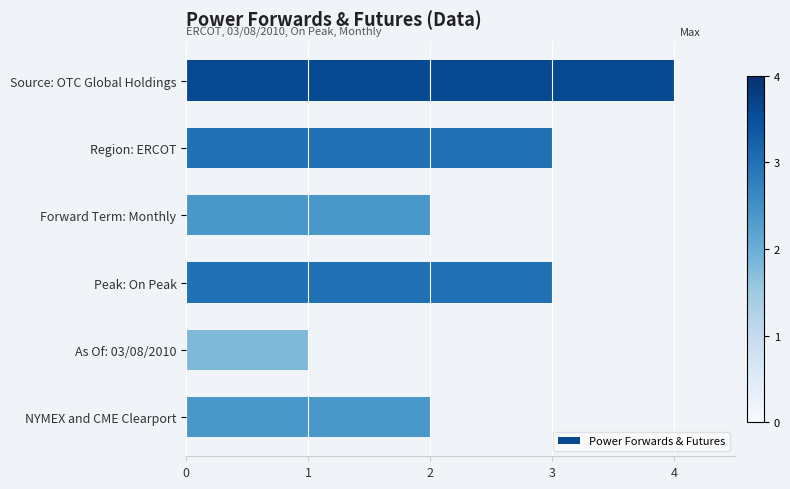

What position from the bottom is NYMEX and CME Clearport?

1